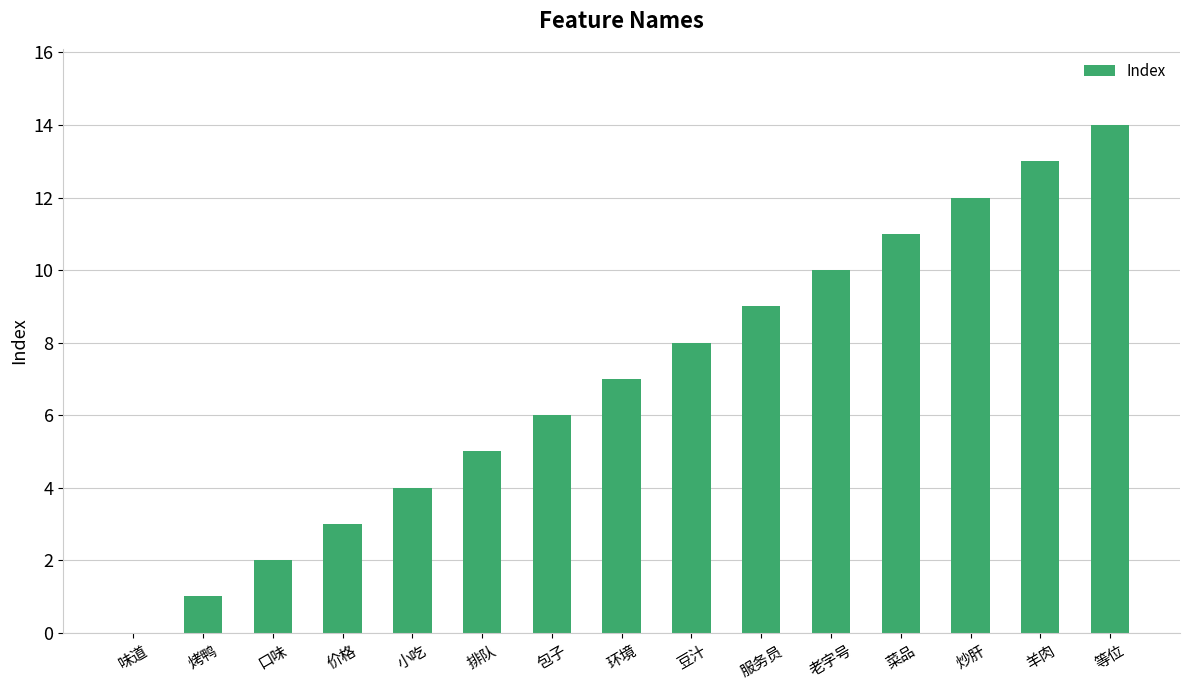

True or false: the data shows 2 at 价格.

False